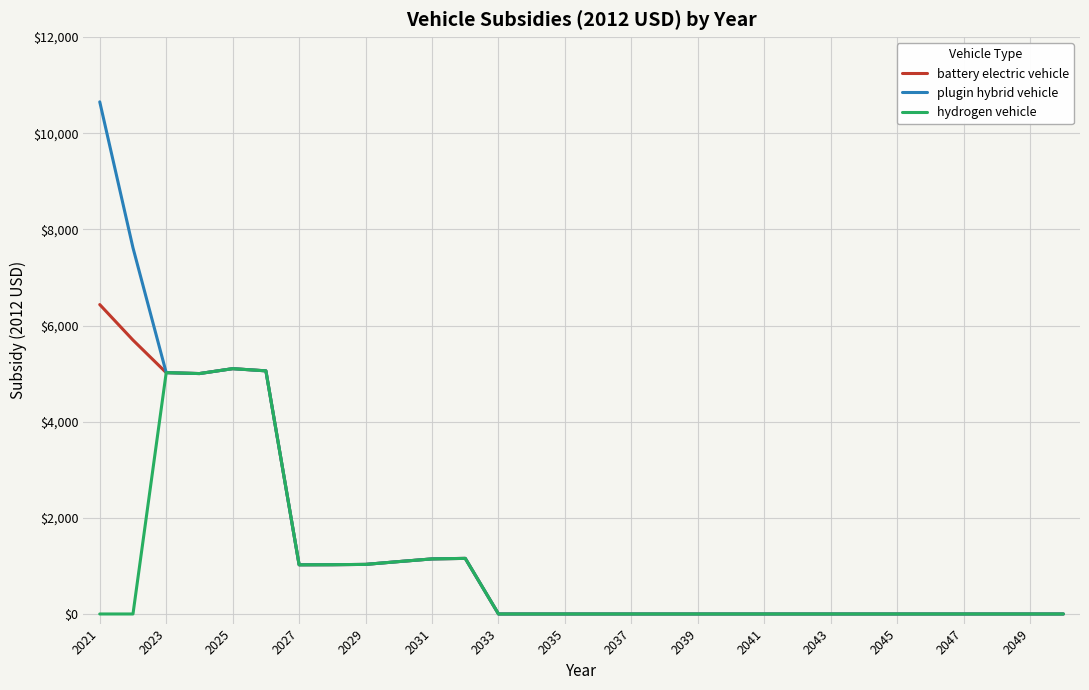

Rank the series by their maximum value, from highest to lowest.

plugin hybrid vehicle, battery electric vehicle, hydrogen vehicle